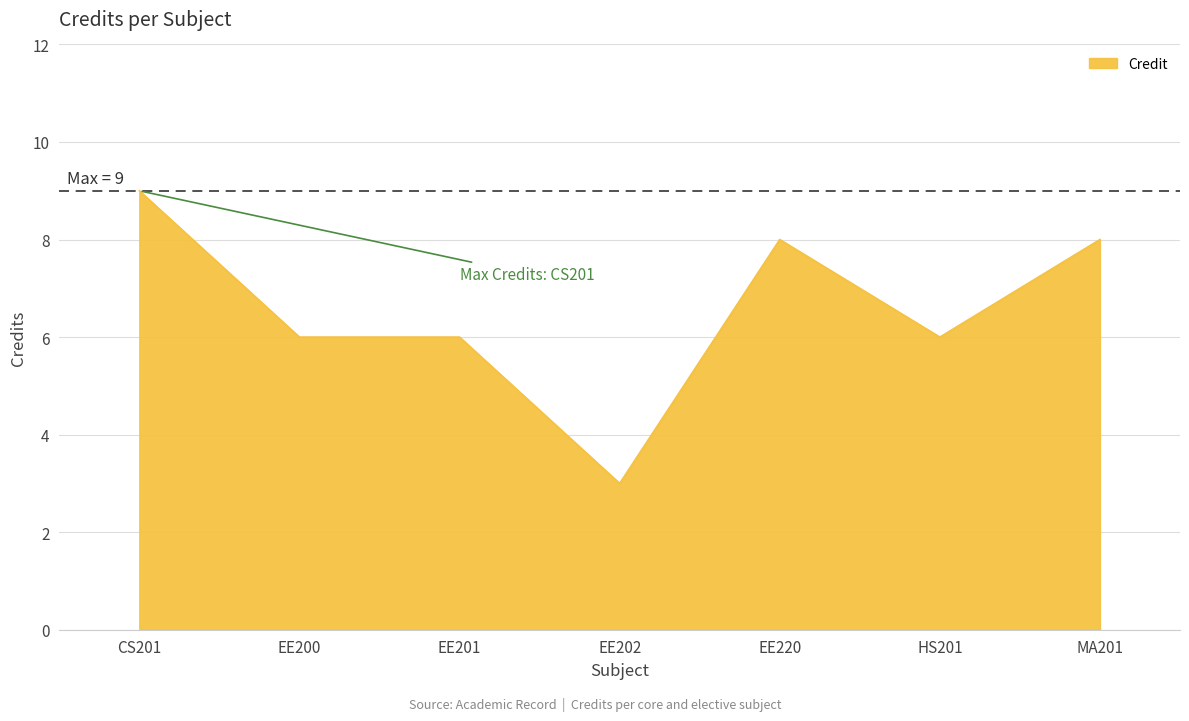

True or false: the data has more than 2 interior local peaks.

False